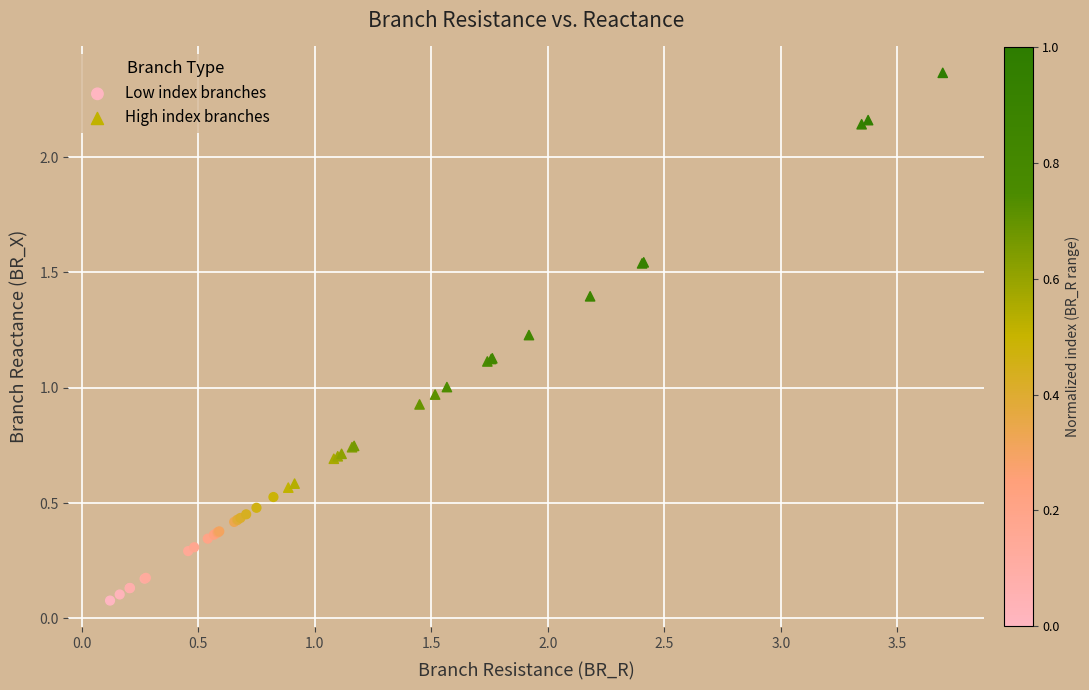

Which series reaches the minimum Y coordinate?

Low index branches